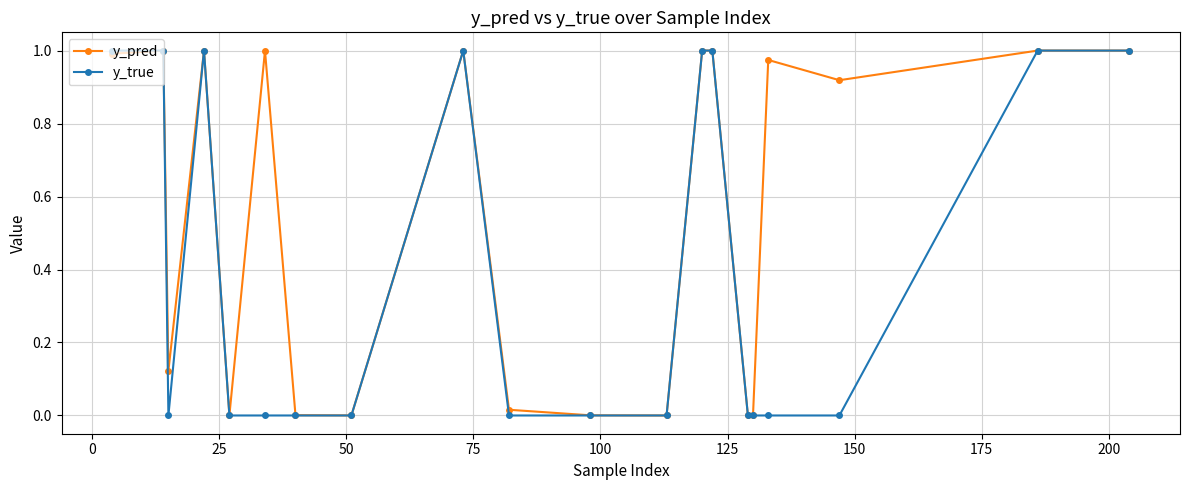

True or false: y_pred has more than 2 points higher than both neighbors.

True